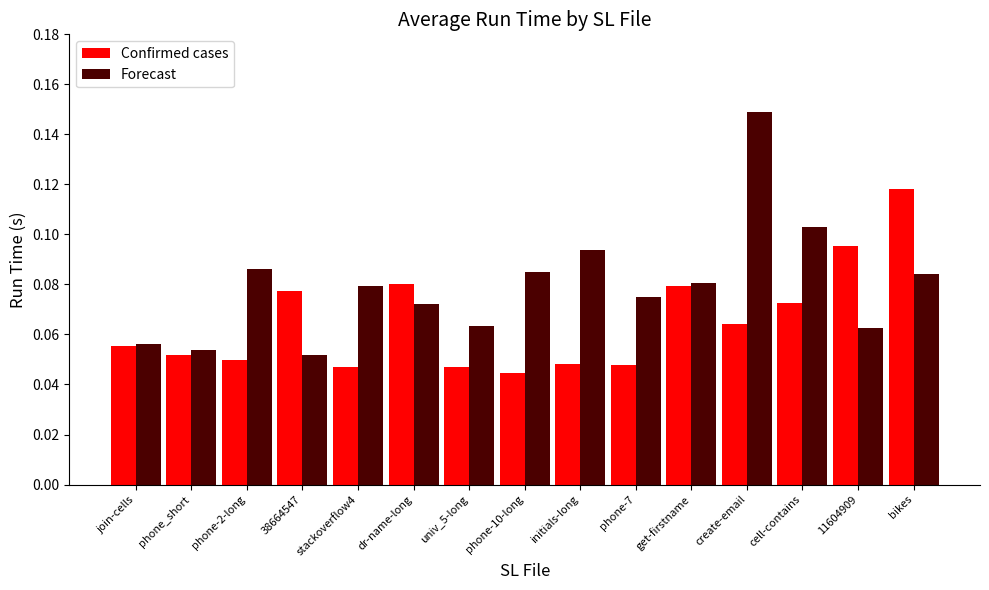

Rank the series by their maximum value, from lowest to highest.

Confirmed cases, Forecast